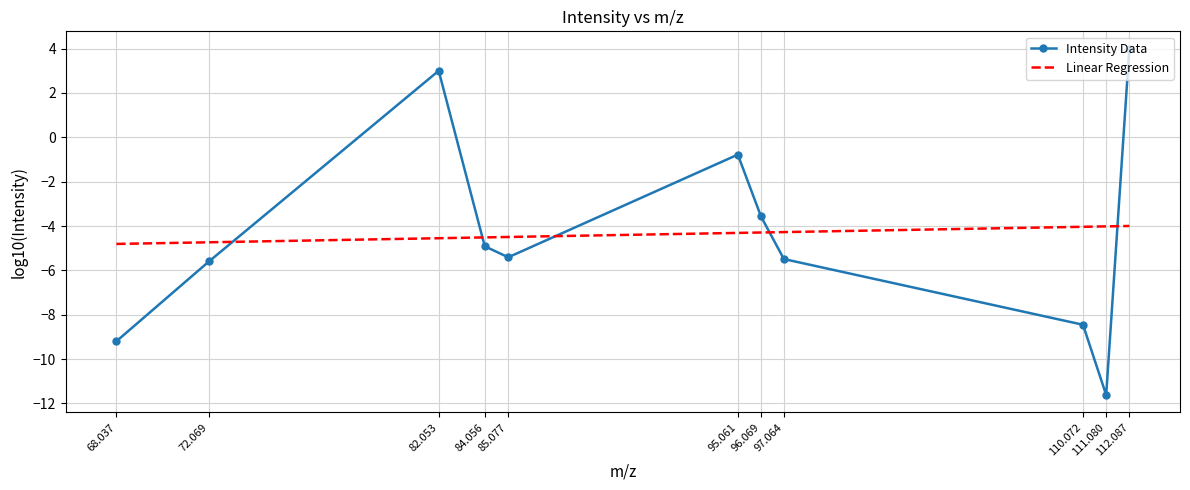

What is the difference between the maximum and minimum values in the Intensity Data series?

15.6